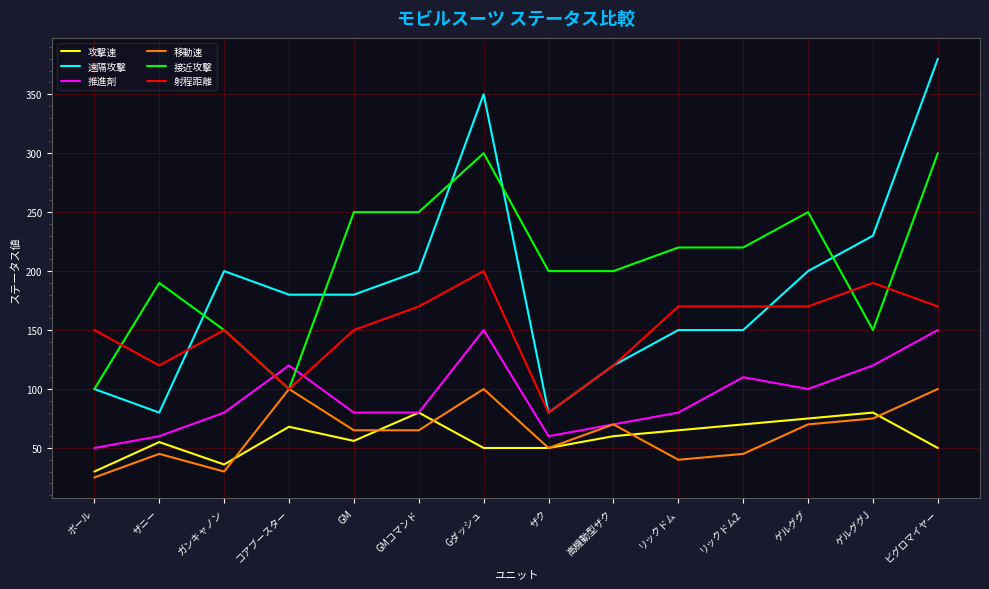

What is the minimum value shown in the chart?

25